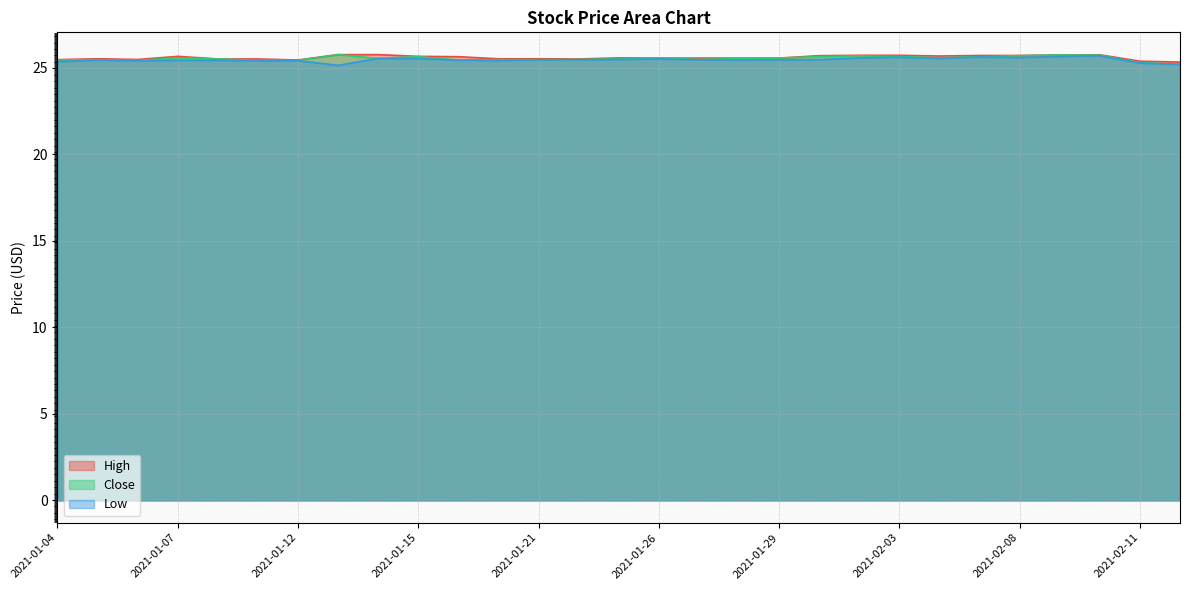

What is the lowest value of the High series?

25.3